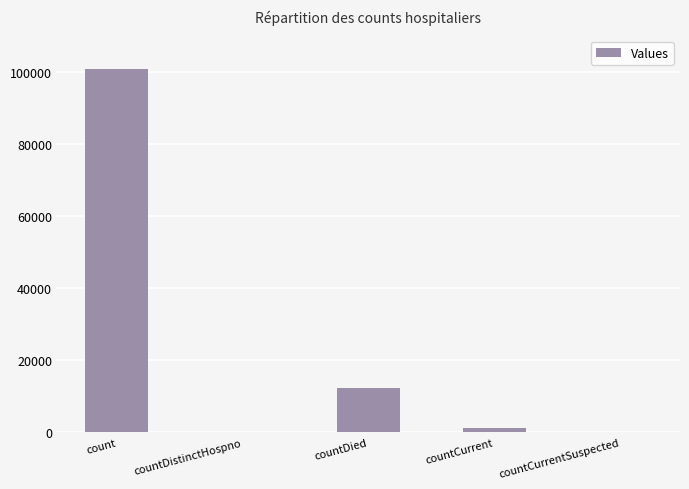

How many series are shown in this chart?

1